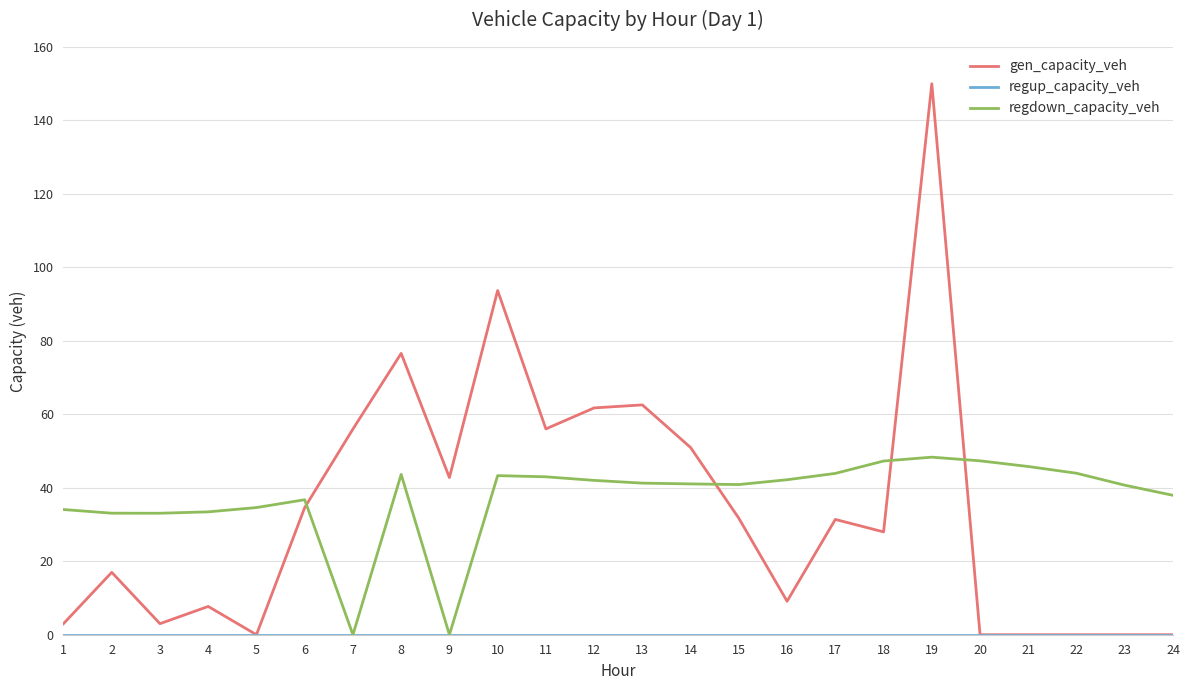

At which category is the sum across all series the highest?

19